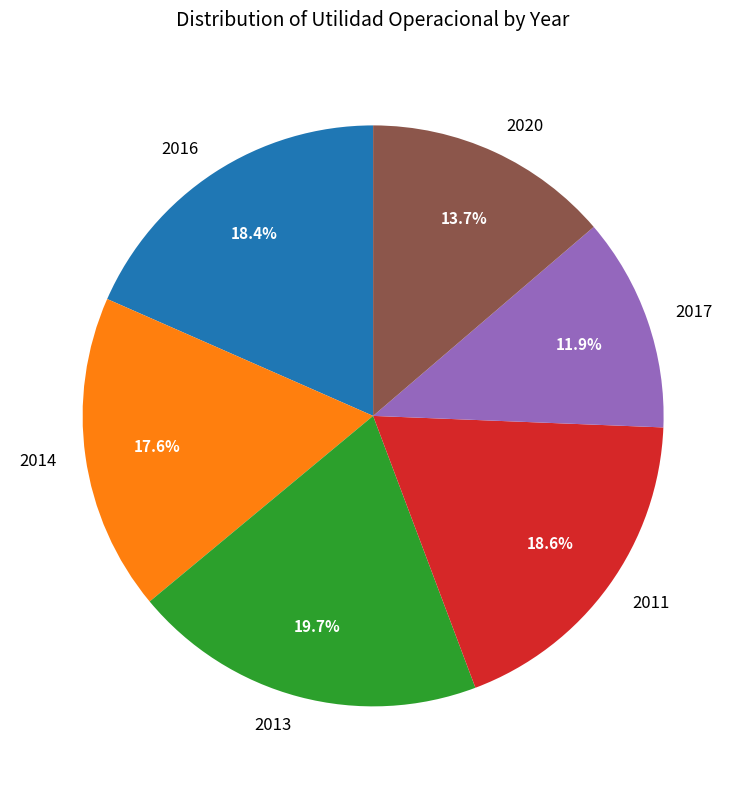

How many segments does this pie chart have?

6